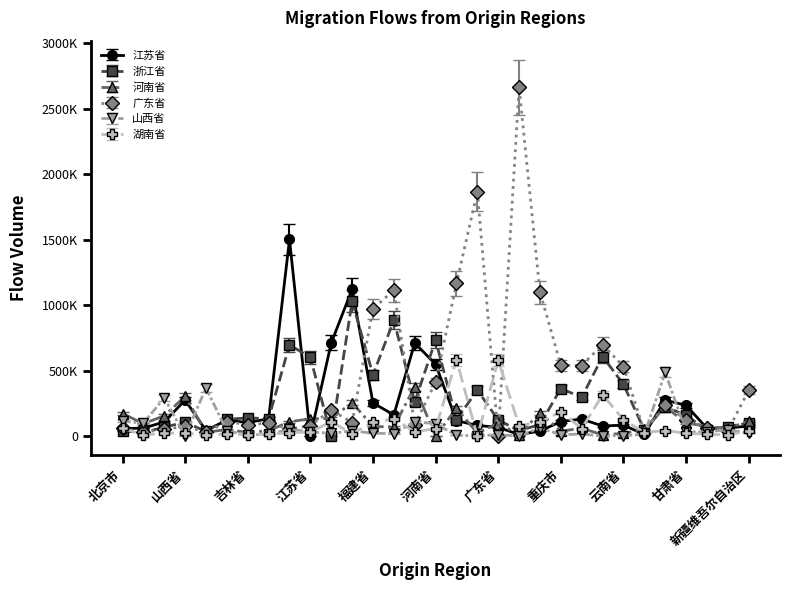

Which series has the largest total across all categories?

广东省